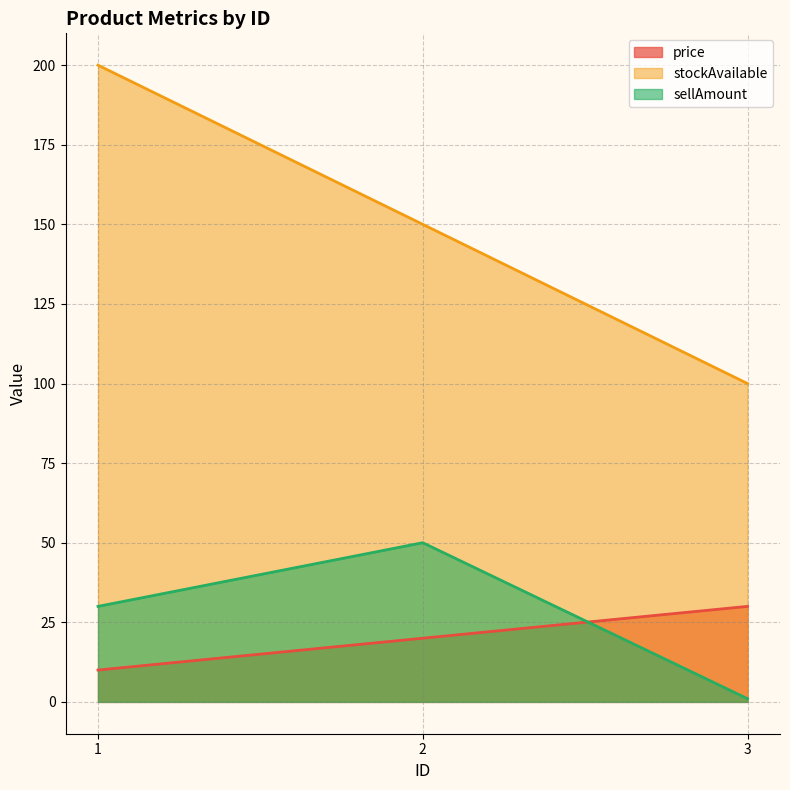

How many lines are shown in the chart?

3